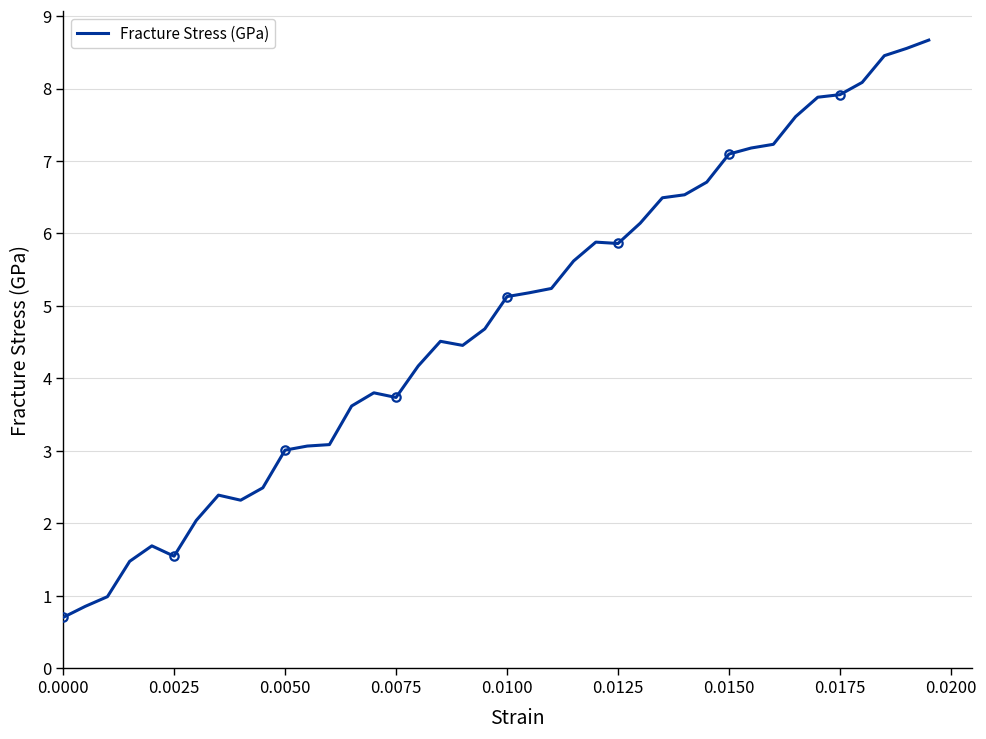

What is the maximum value shown in the chart?

8.7